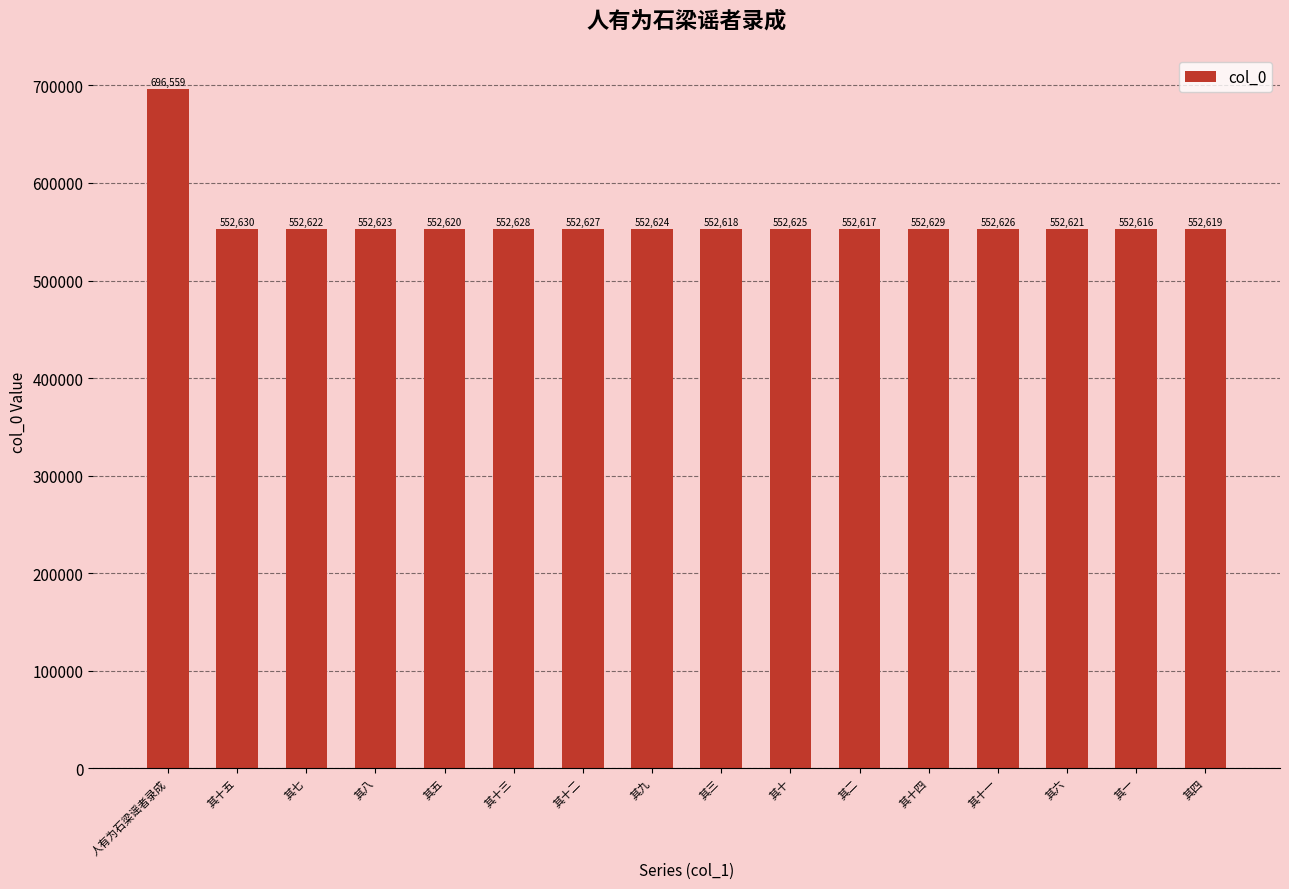

Read the value at 其七, to the nearest 10.

552620